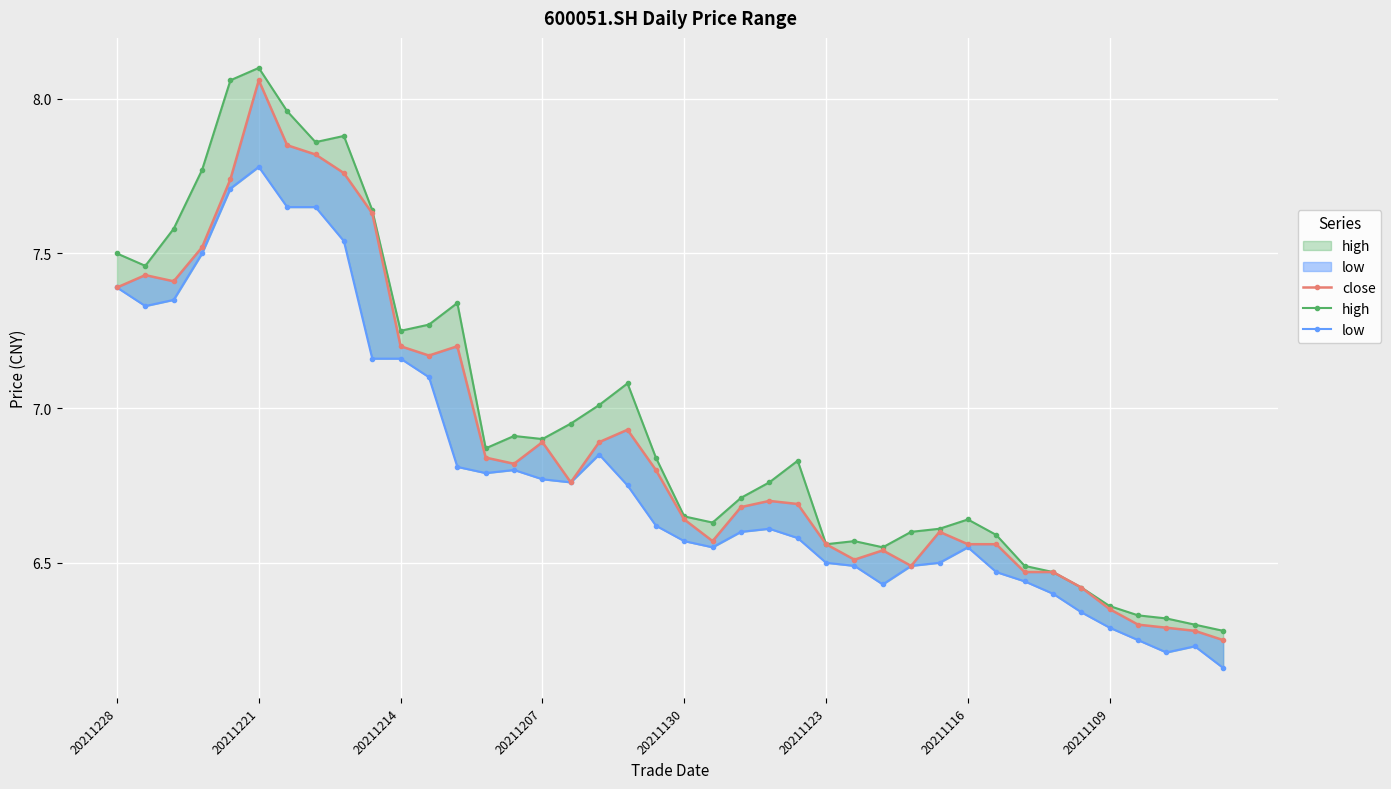

The low series shows 1.9 at 12. True or false?

False